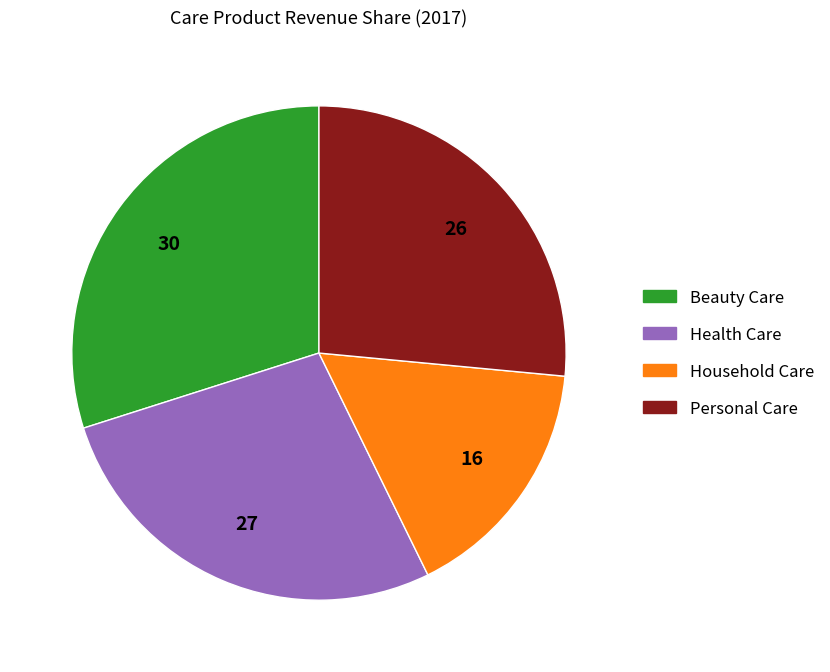

True or false: Beauty Care accounts for 30% of the total.

True